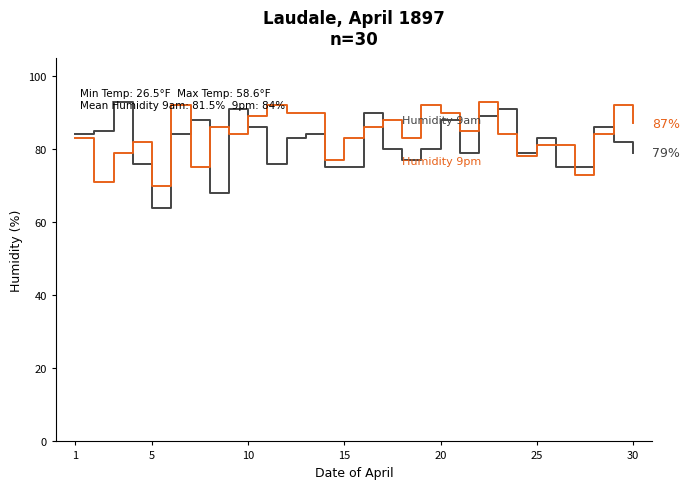

What is the maximum value shown in the chart?

93